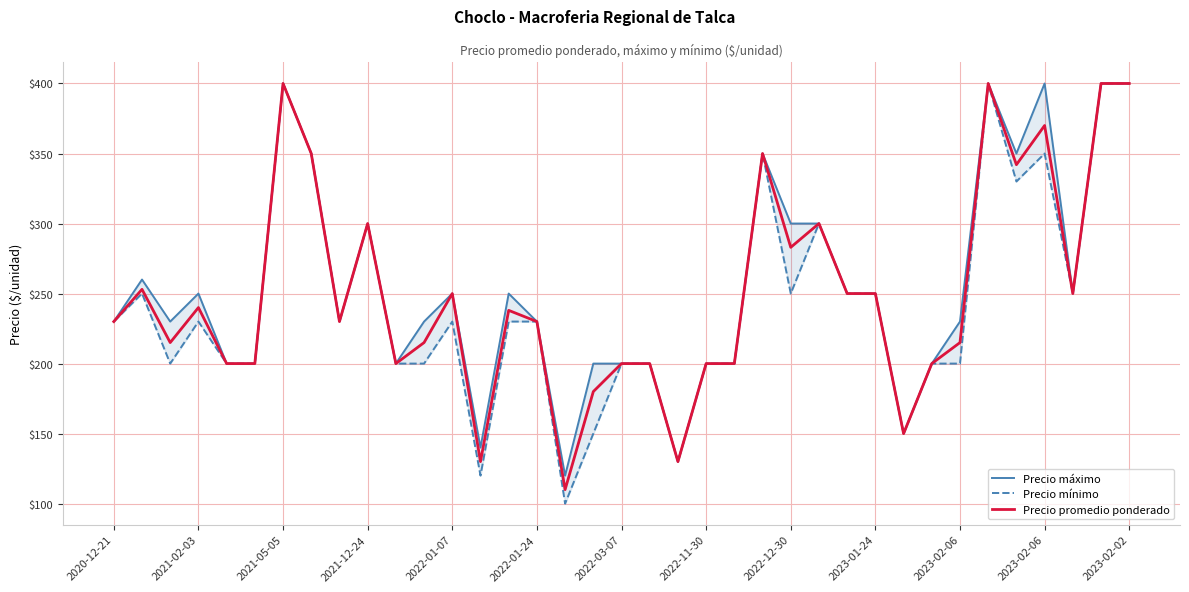

What is the difference between the maximum and minimum values in the Precio máximo series?

280